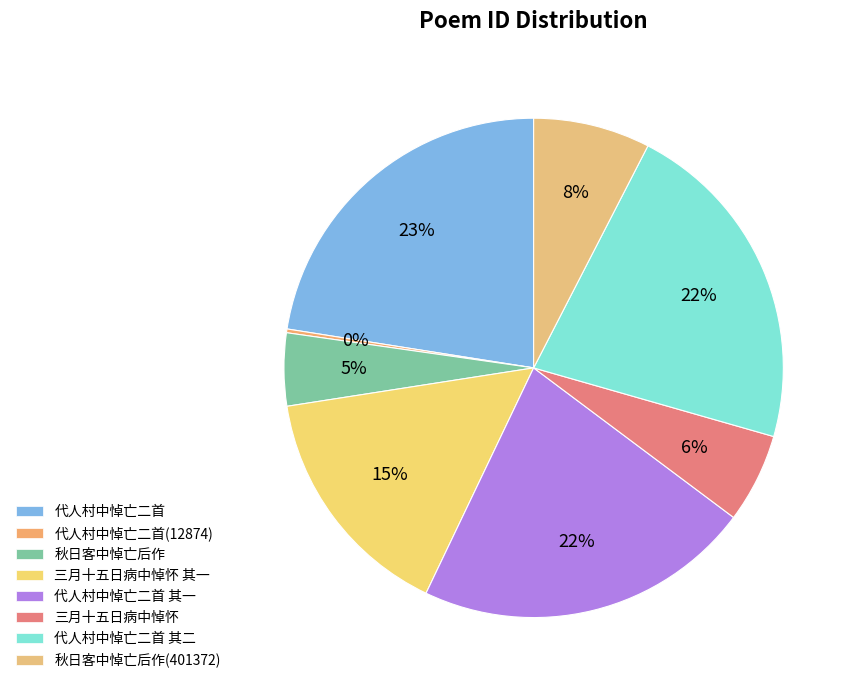

Does any single category account for the majority?

No